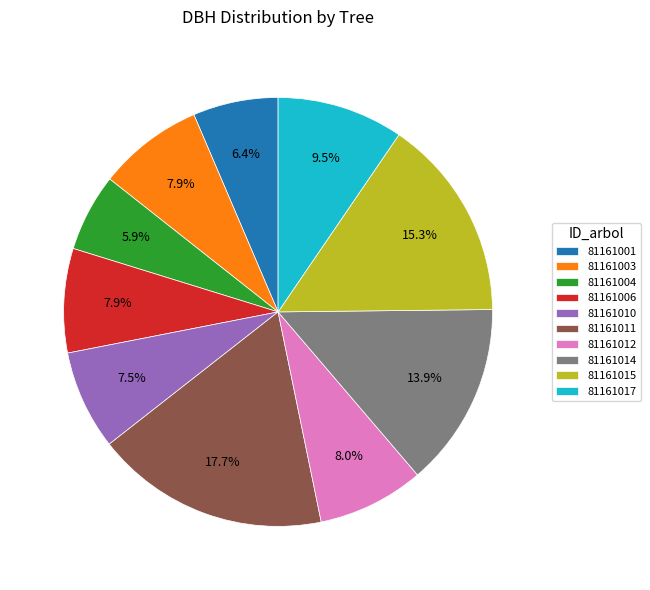

What is the ratio of the value at 81161011 to the value at 81161003?

2.2